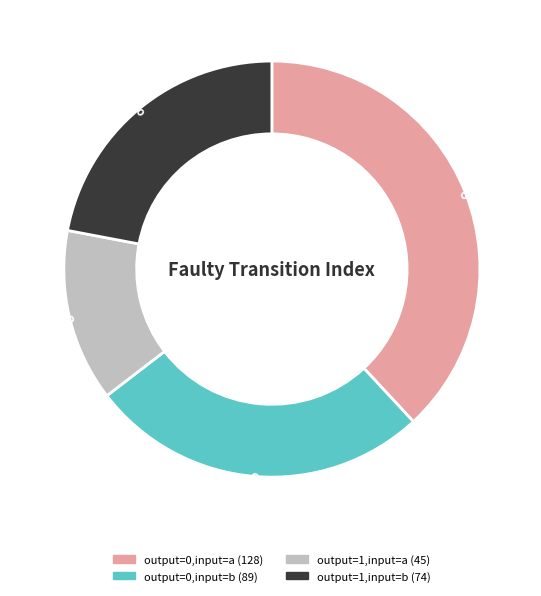

True or false: output=0,input=a accounts for 49% of the total.

False